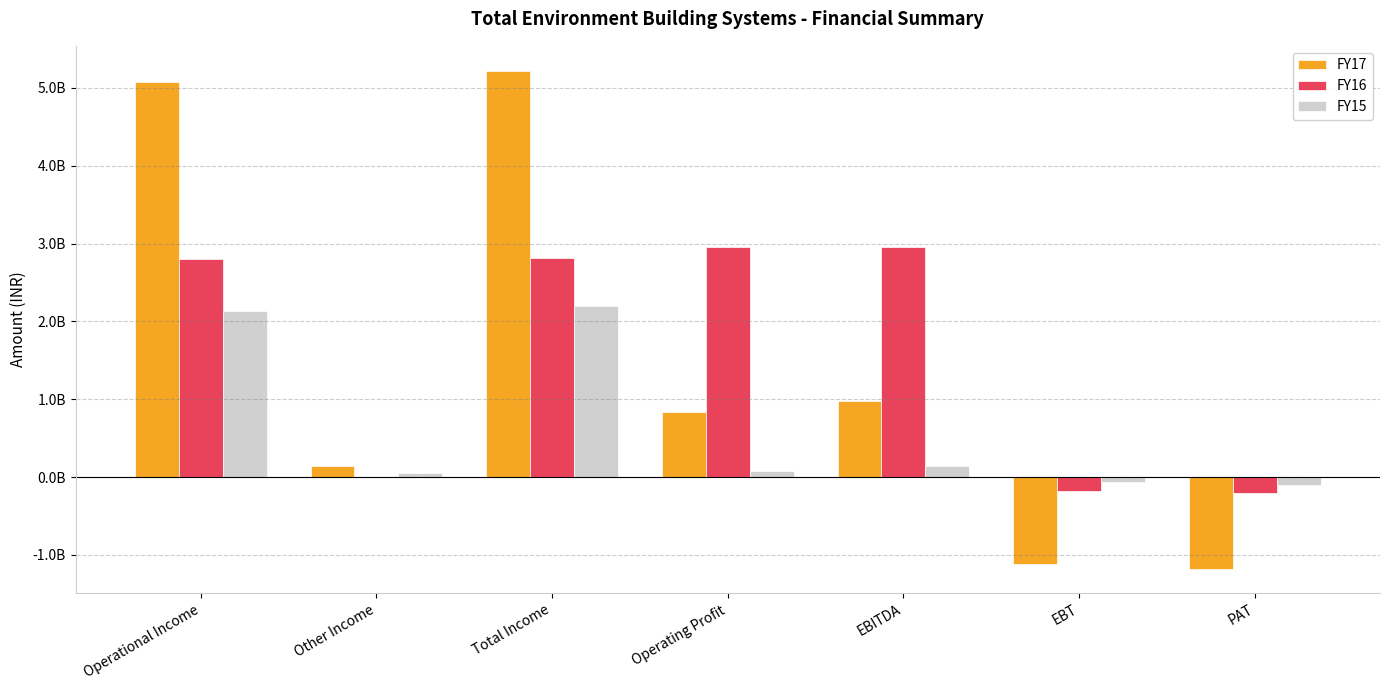

Rank the series by their average value, from lowest to highest.

FY15, FY17, FY16